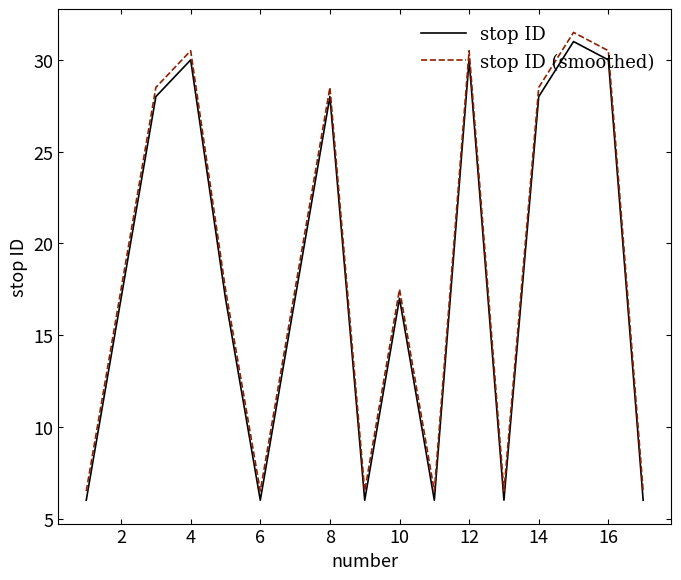

Reading left to right, what are all the values shown in this chart?

stop ID: 6.0	17.0	28.0	30.0	17.0	6.0	17.0	28.0	6.0	17.0	6.0	30.0	6.0	28.0	31.0	30.0	6.0
stop ID (smoothed): 6.5	17.5	28.5	30.5	17.5	6.5	17.5	28.5	6.5	17.5	6.5	30.5	6.5	28.5	31.5	30.5	6.5